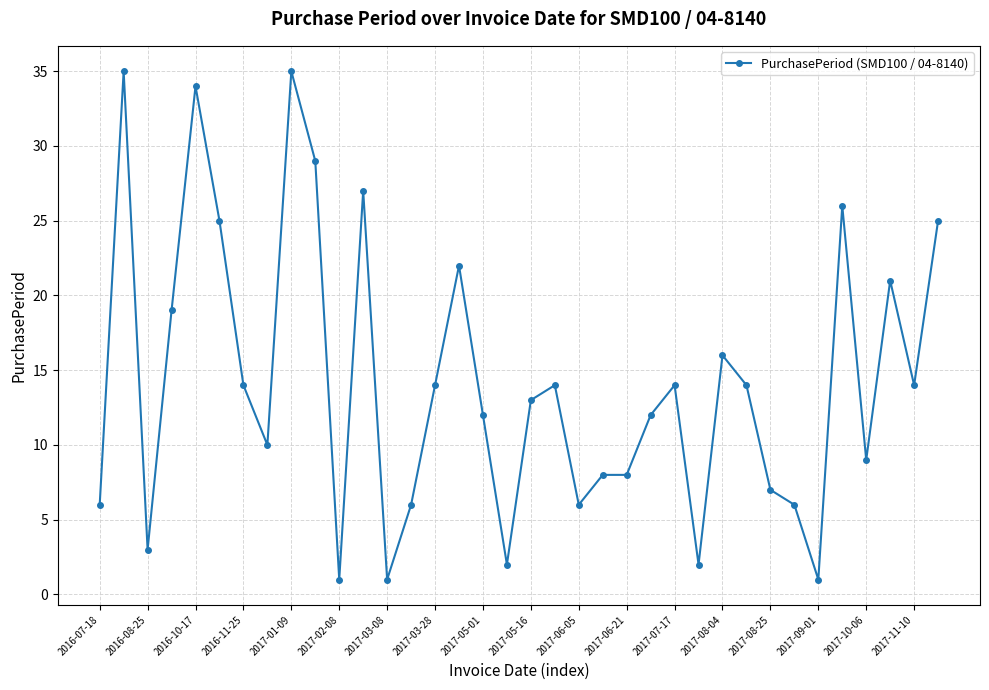

What is the sum of all values?

511